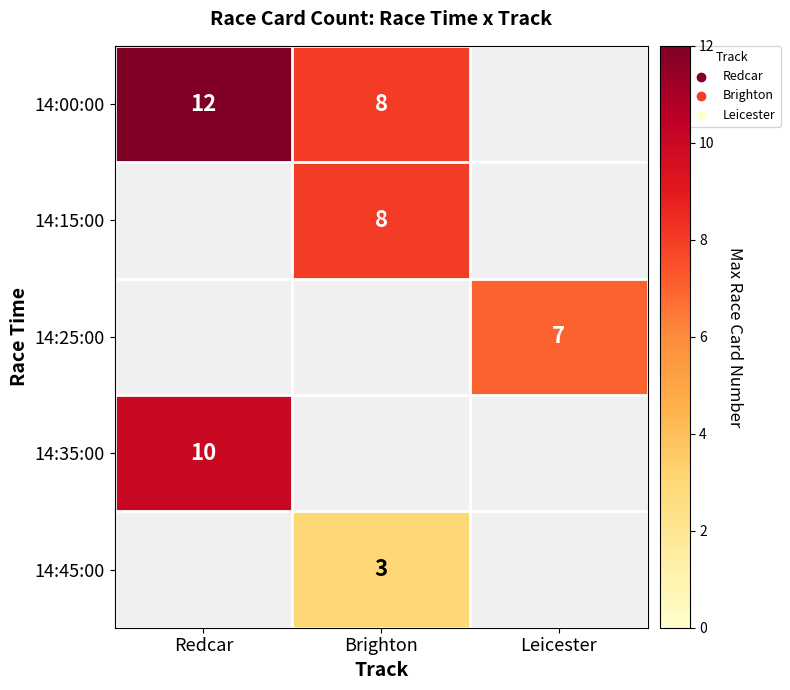

Is it true that 14:00:00 equals 8.1 at Redcar?

False